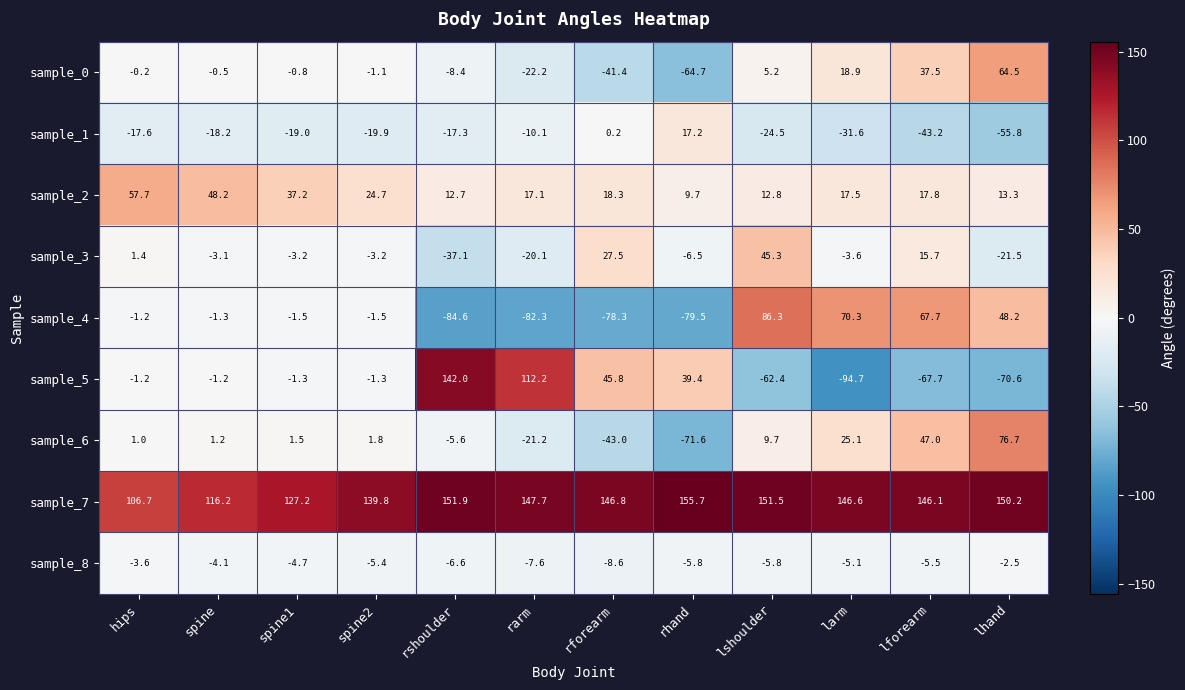

What is the smallest value displayed?

-94.7